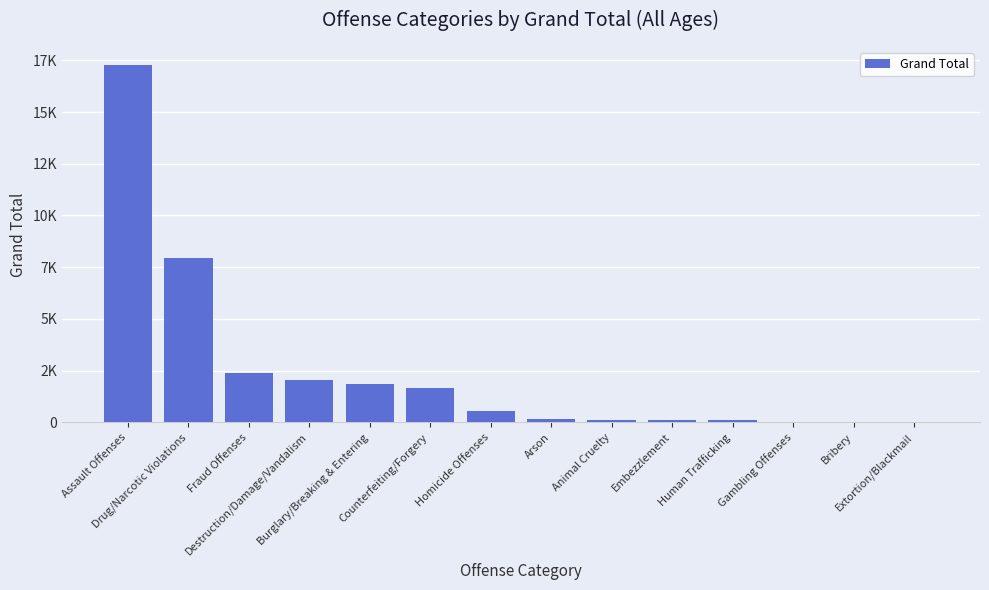

Rank the categories by value from highest to lowest.

Assault Offenses, Drug/Narcotic Violations, Fraud Offenses, Destruction/Damage/Vandalism, Burglary/Breaking & Entering, Counterfeiting/Forgery, Homicide Offenses, Arson, Animal Cruelty, Embezzlement, Human Trafficking, Gambling Offenses, Bribery, Extortion/Blackmail